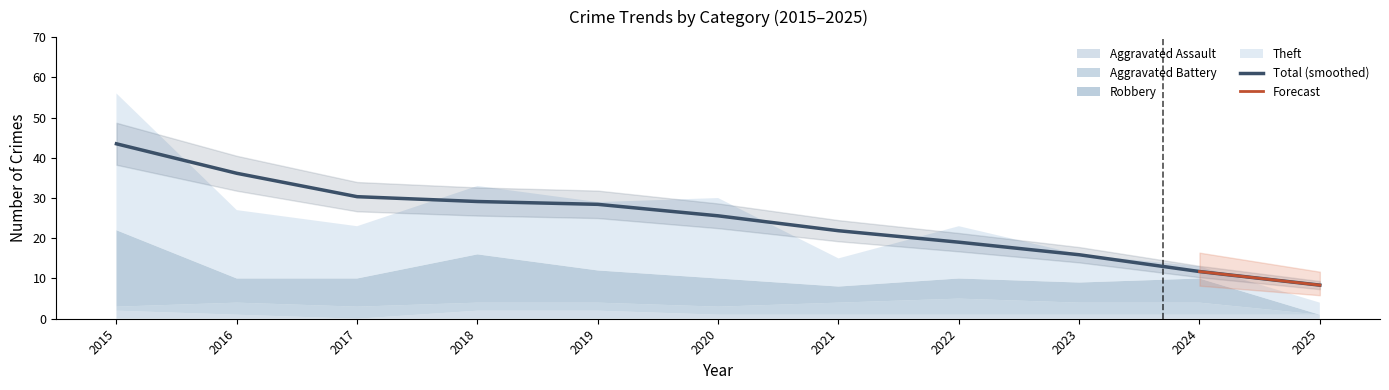

The Total (smoothed) series shows 15.9 at 2023. True or false?

True